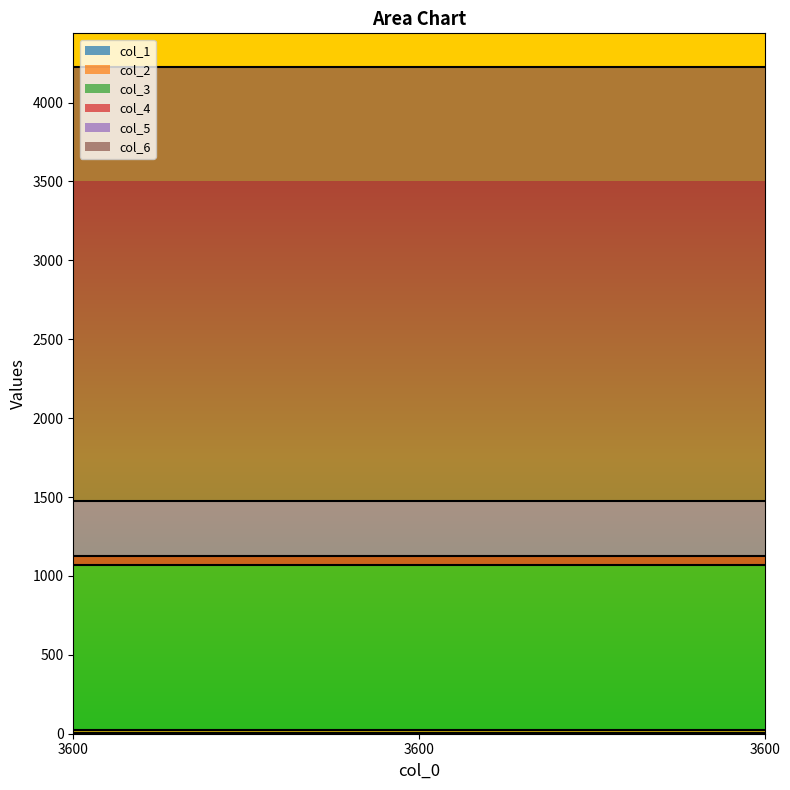

Which label corresponds to the smallest value in the chart?

3600